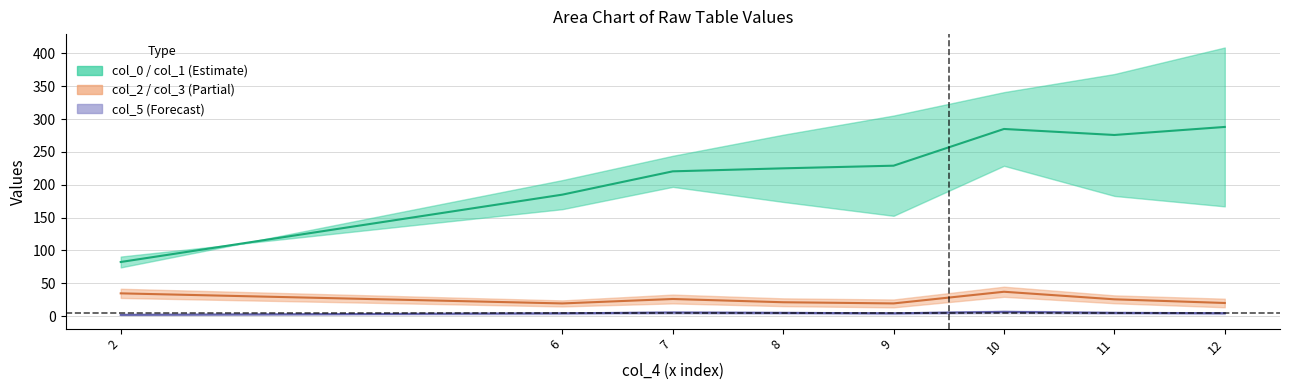

At which label does col_5 mean first exceed 5?

7